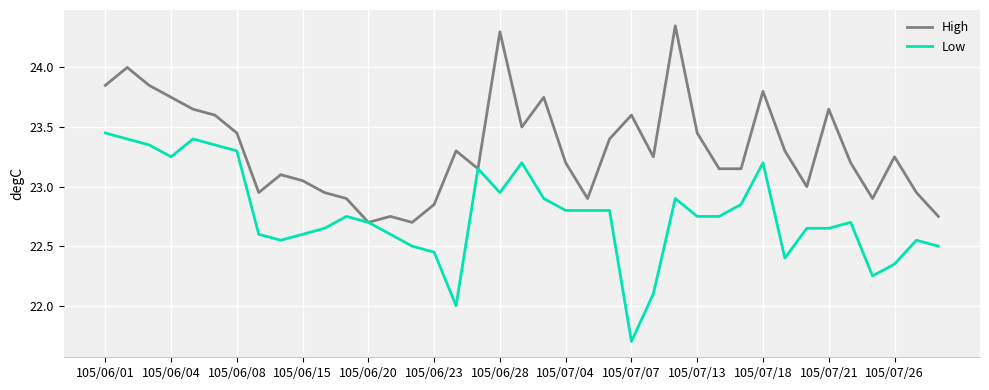

List the series in order of their overall mean, lowest first.

Low, High